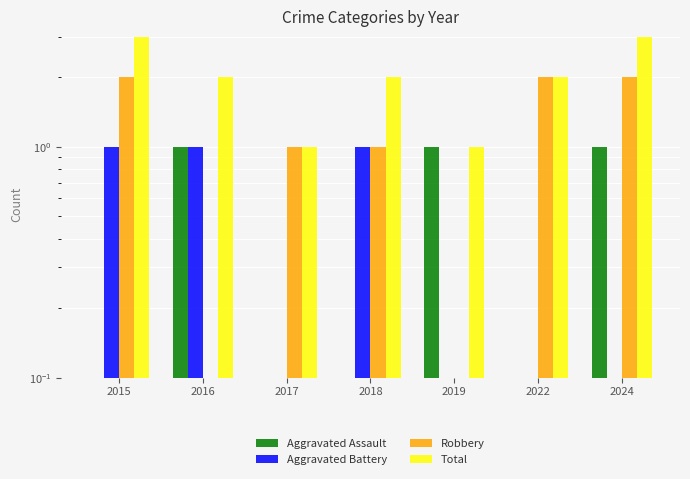

Which series has the largest range (max minus min)?

Robbery